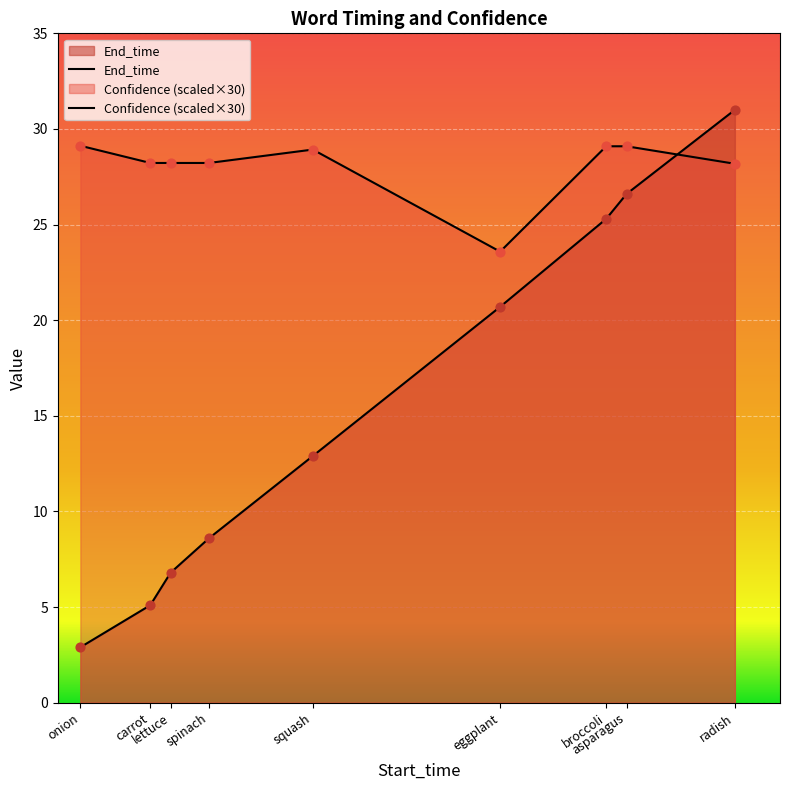

Is the value of End_time at asparagus greater than the value of Confidence at squash?

No